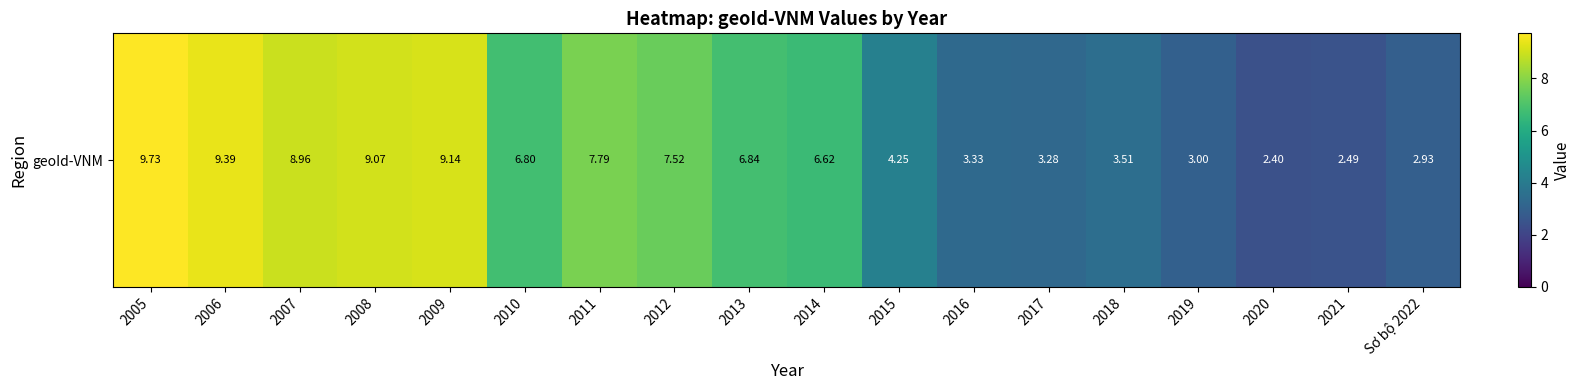

The value at 2016 is 3.3. True or false?

True